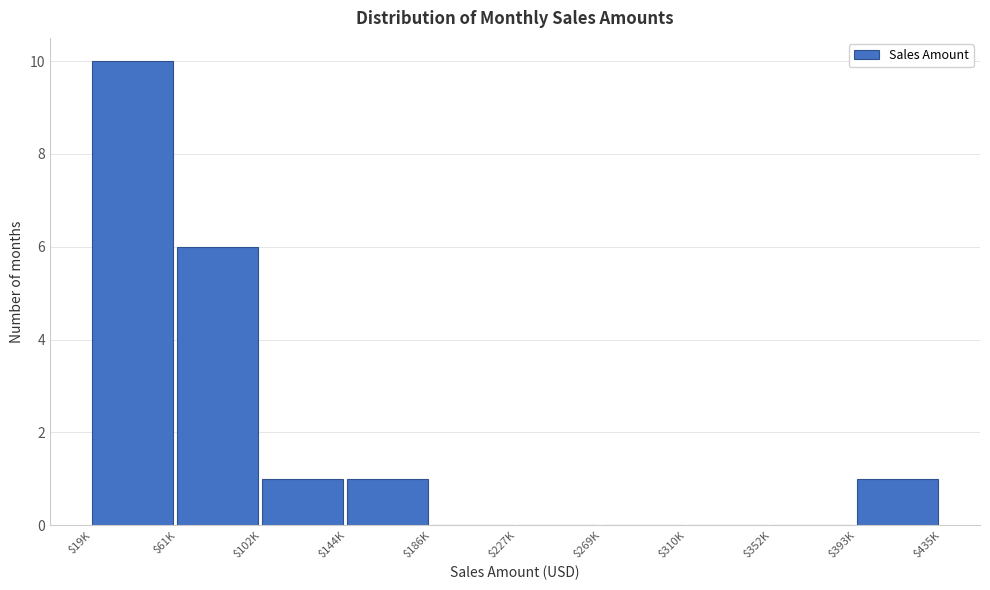

Where is the data nearest to the value 5?

$61K